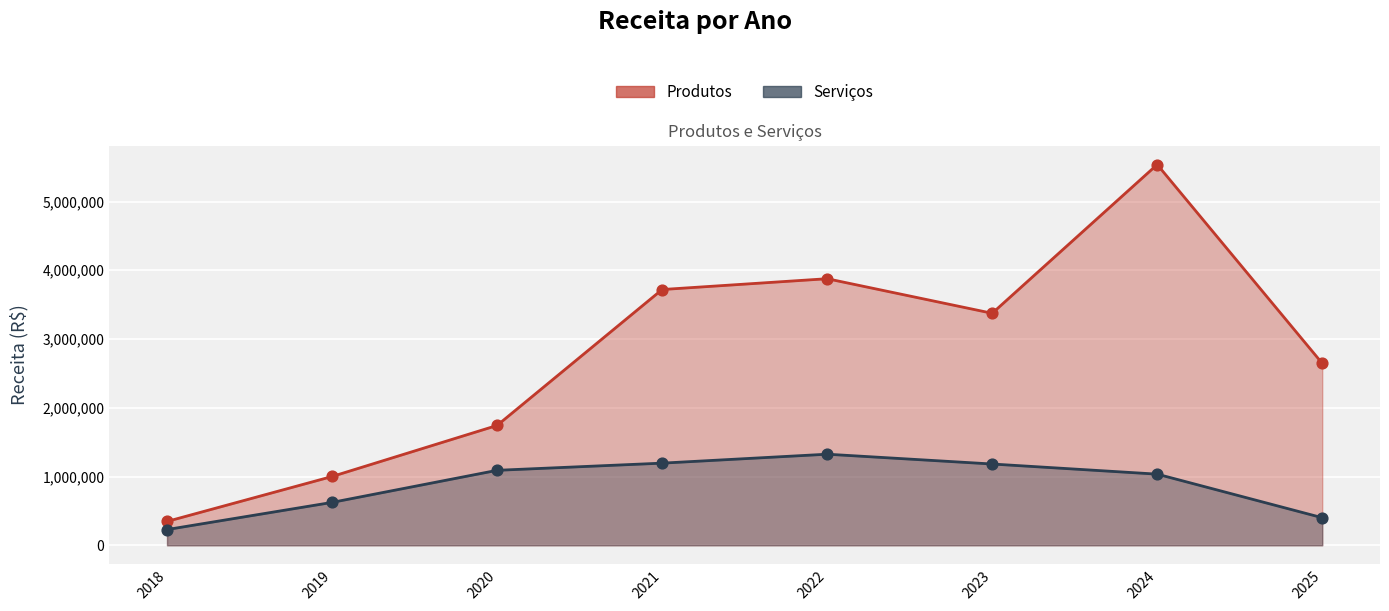

Which series has the largest total across all categories?

Produtos